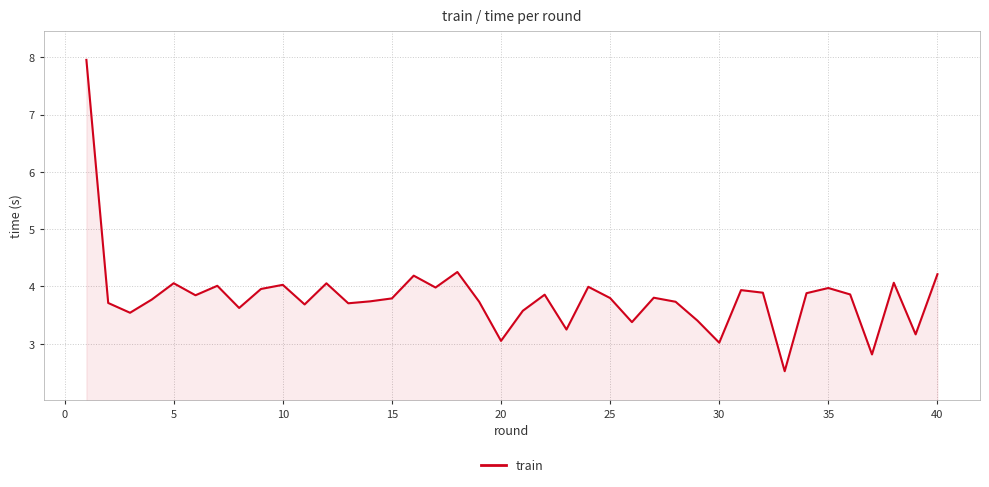

What is the minimum value shown in the chart?

2.5